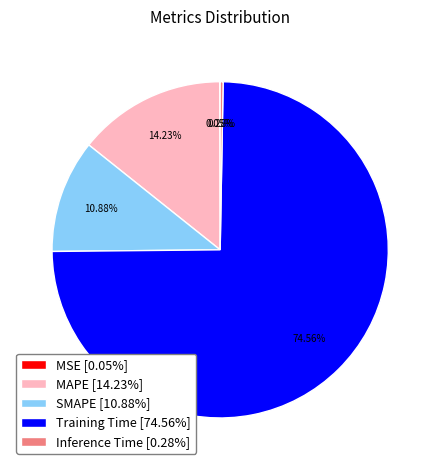

Does any single category account for the majority?

Yes